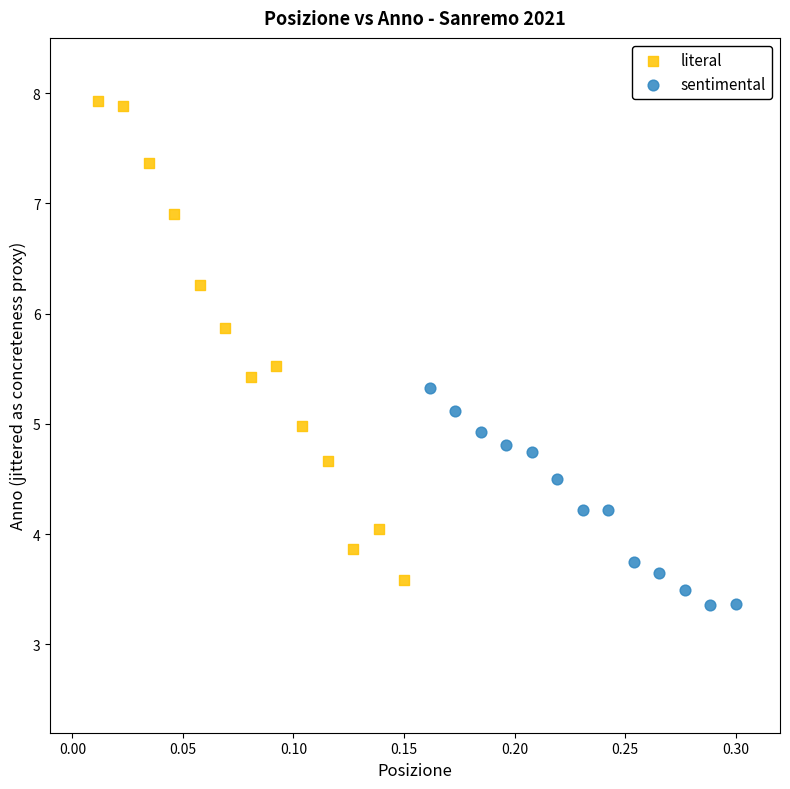

What are all the series names shown in the legend?

literal, sentimental